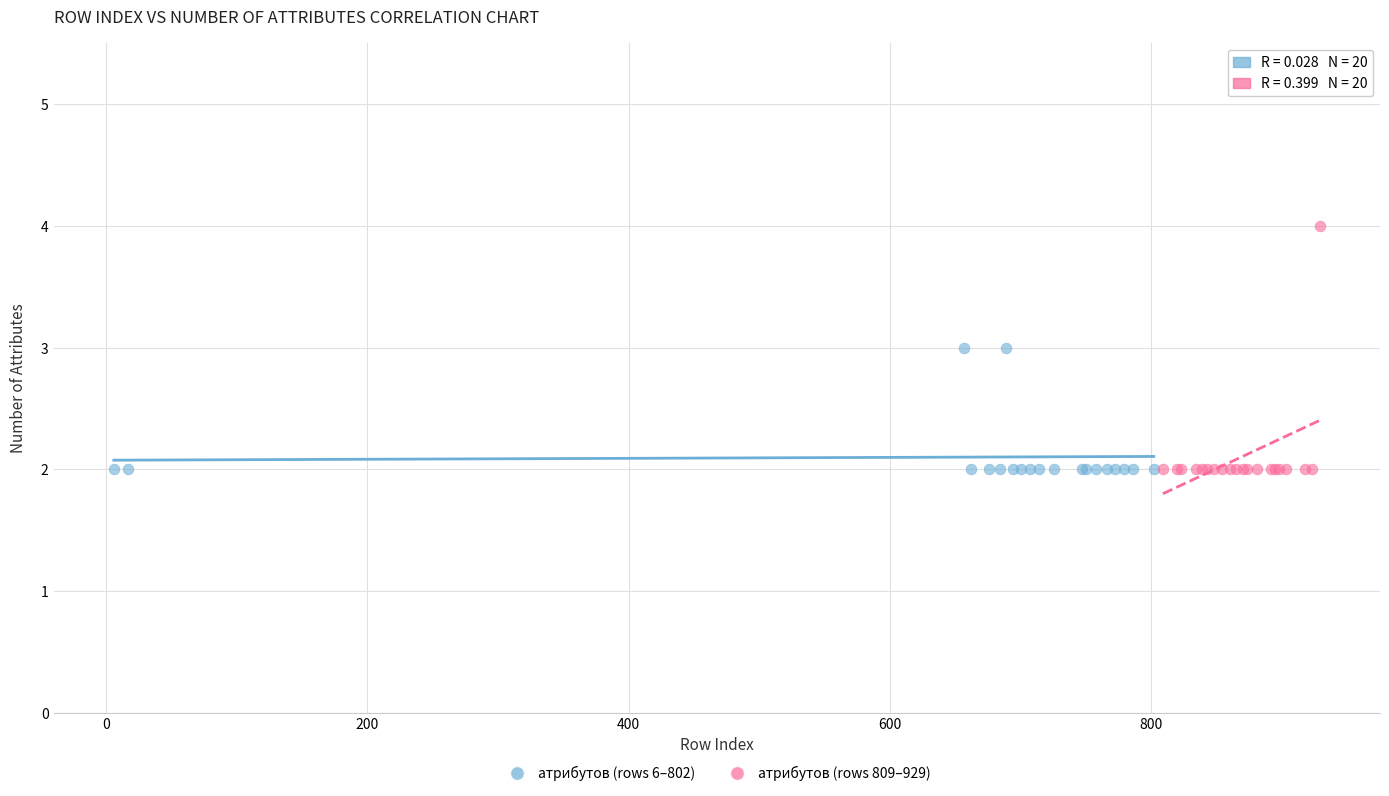

Which series contains the highest Y value?

атрибутов (rows 809–929)